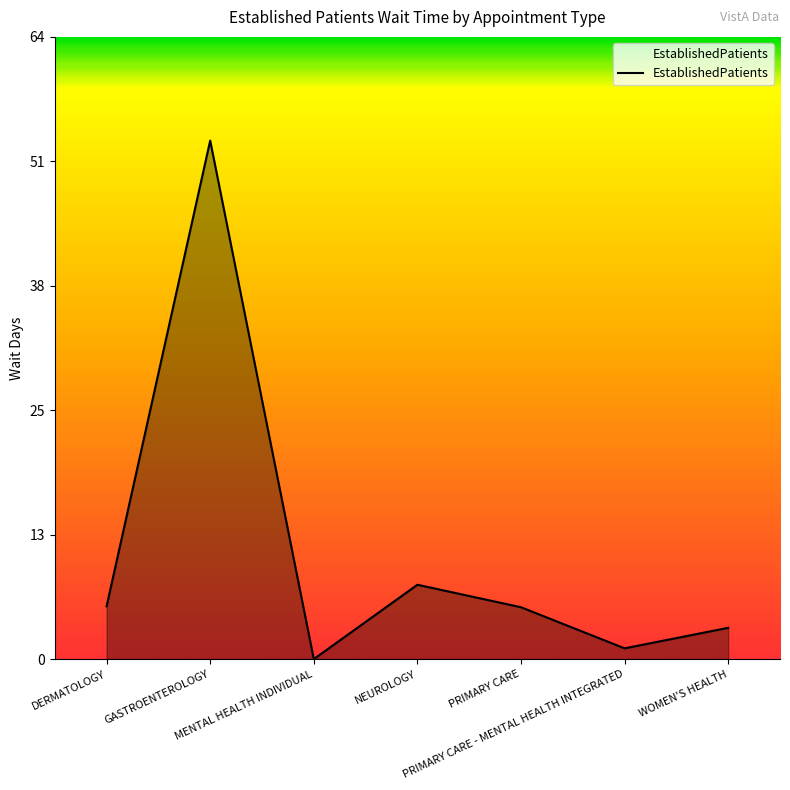

What is the change in value from GASTROENTEROLOGY to MENTAL HEALTH INDIVIDUAL?

-53.0